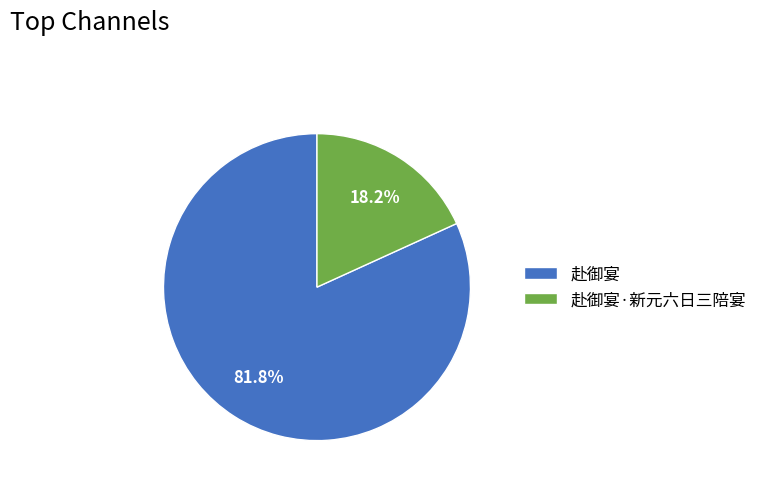

What is the largest slice in the pie chart?

赴御宴